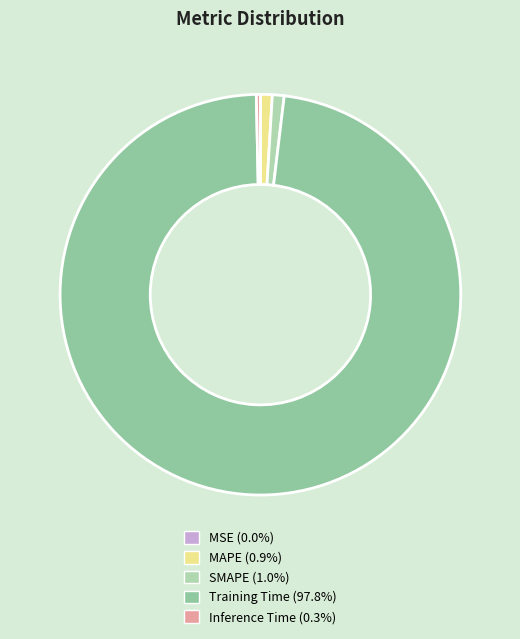

How many slices are in this pie chart?

5